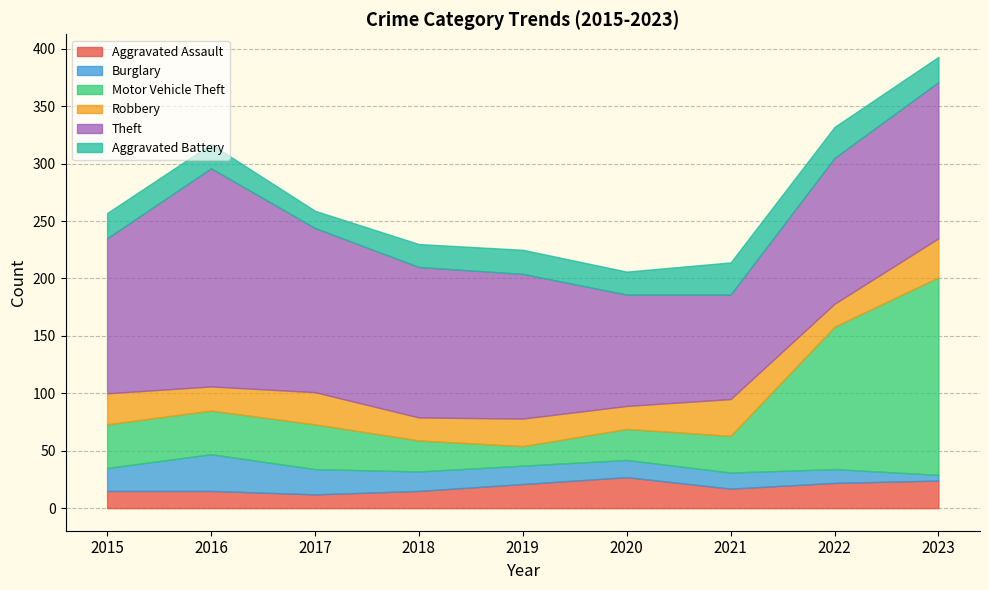

Read the Motor Vehicle Theft value at 2016.

38